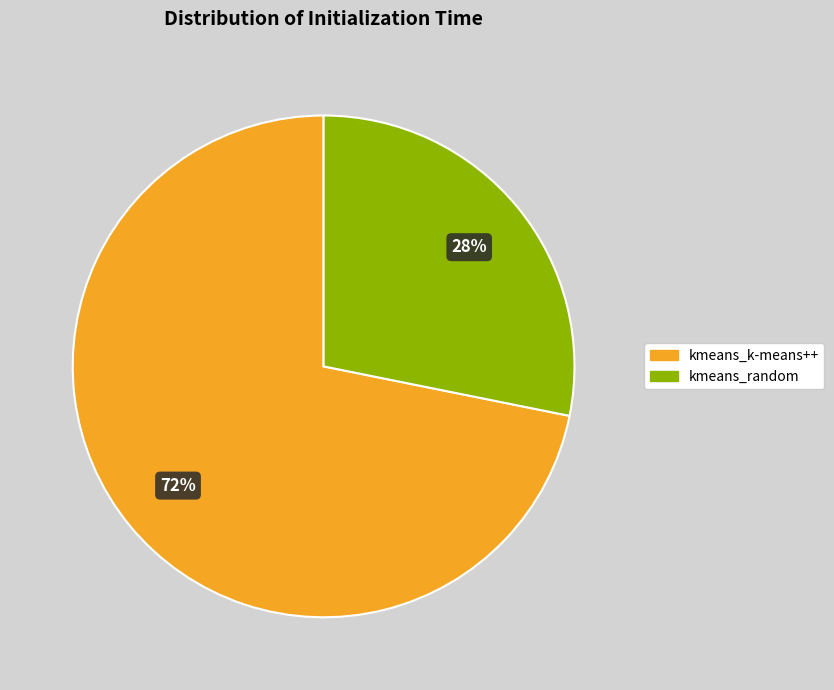

Which has a higher value, kmeans_k-means++ or kmeans_random?

kmeans_k-means++